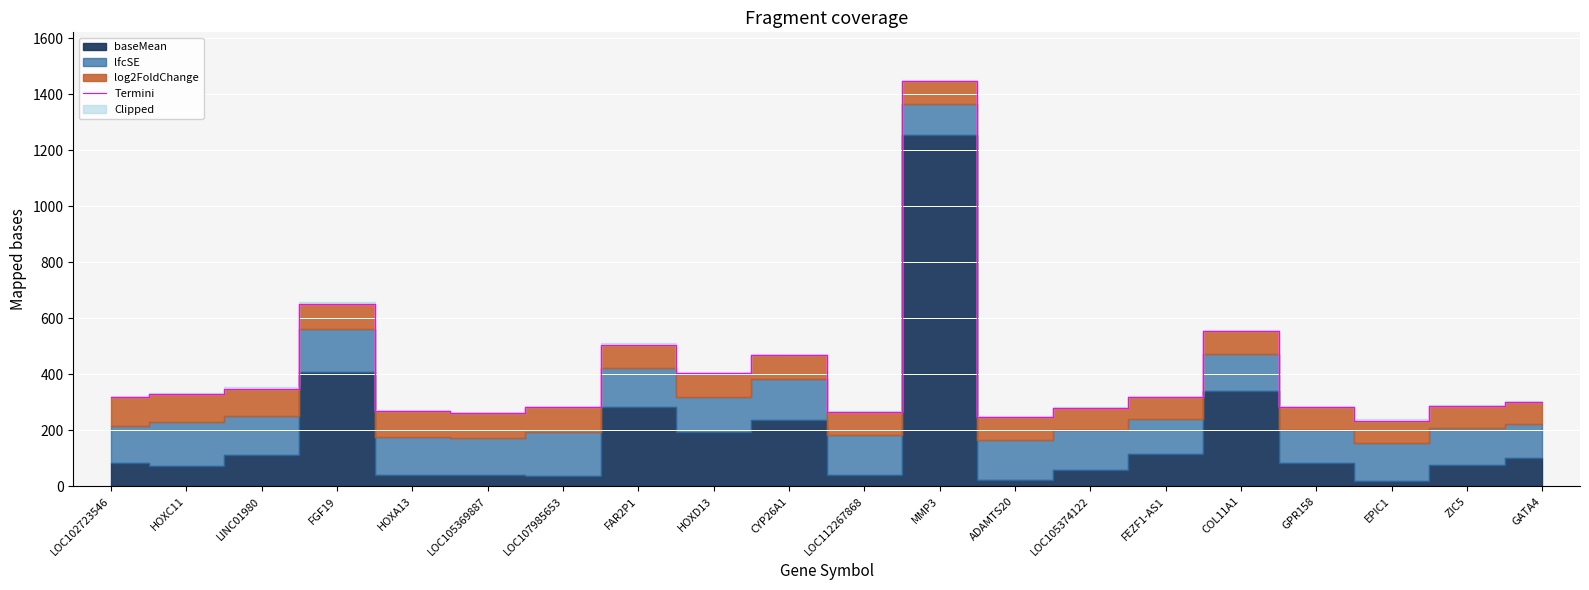

List the labels in order of value, smallest first.

EPIC1, ADAMTS20, LOC105369887, LOC112267868, HOXA13, LOC105374122, LOC107985653, GPR158, ZIC5, GATA4, LOC102723546, FEZF1-AS1, HOXC11, LINC01980, HOXD13, CYP26A1, FAR2P1, COL11A1, FGF19, MMP3